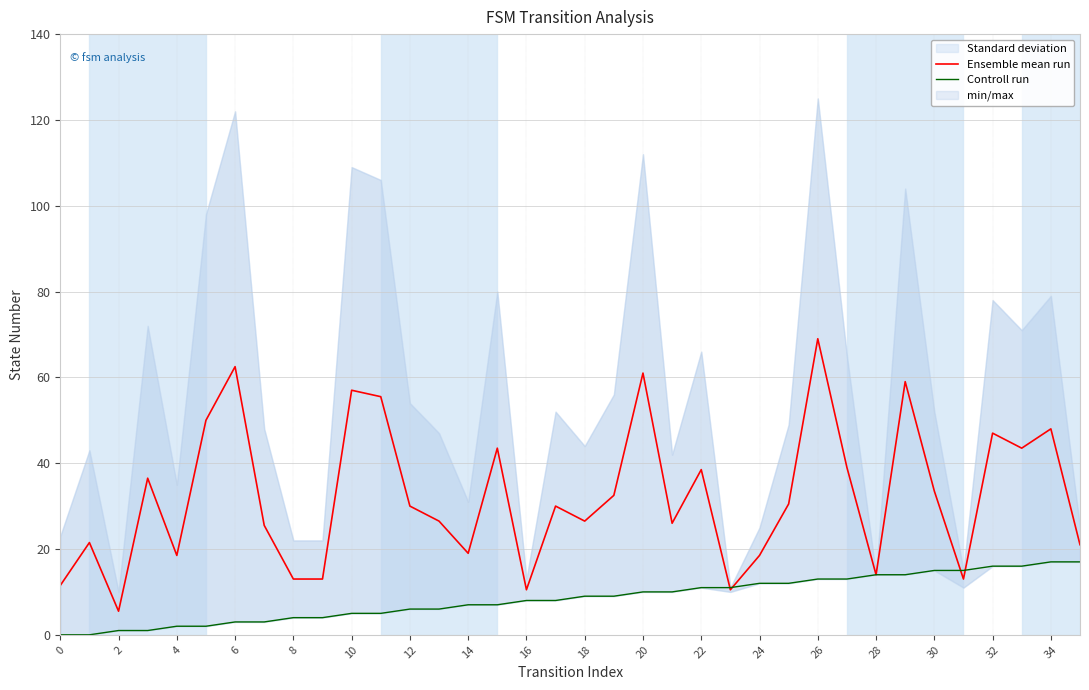

Does the chart have visible grid lines?

Yes